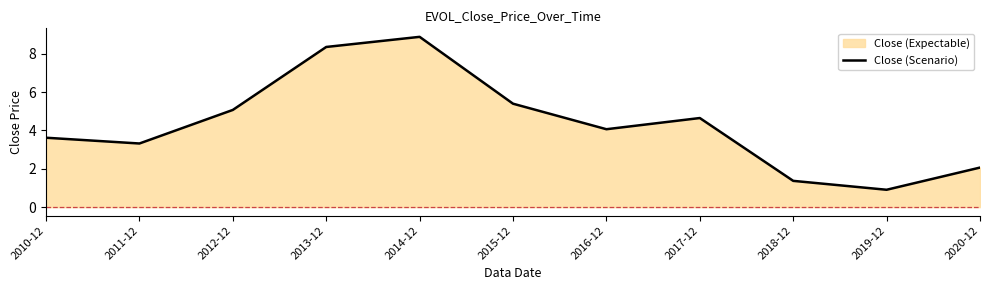

True or false: there are more than 2 points higher than both neighbors.

False